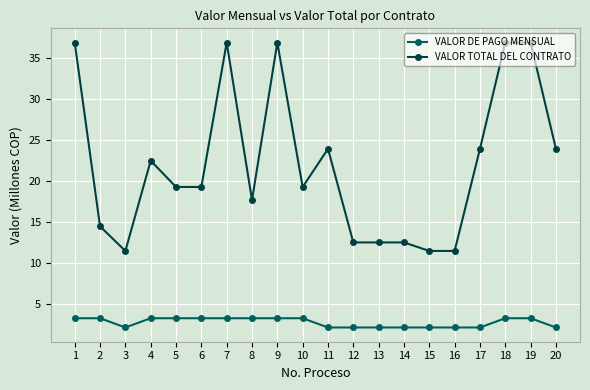

What is the maximum value for VALOR DE PAGO MENSUAL?

3.2